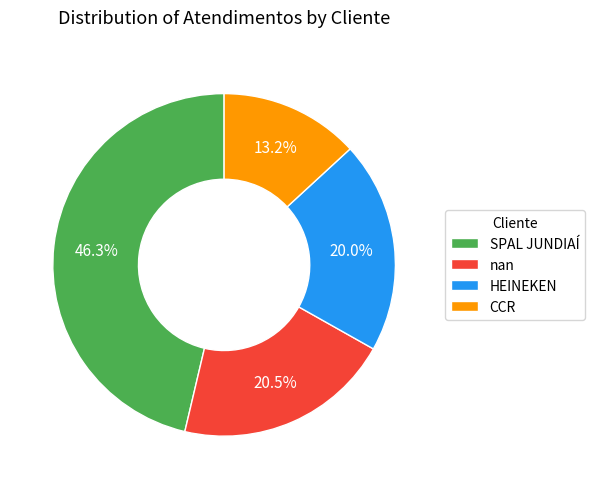

What percentage do SPAL JUNDIAÍ and HEINEKEN together represent?

66.3%